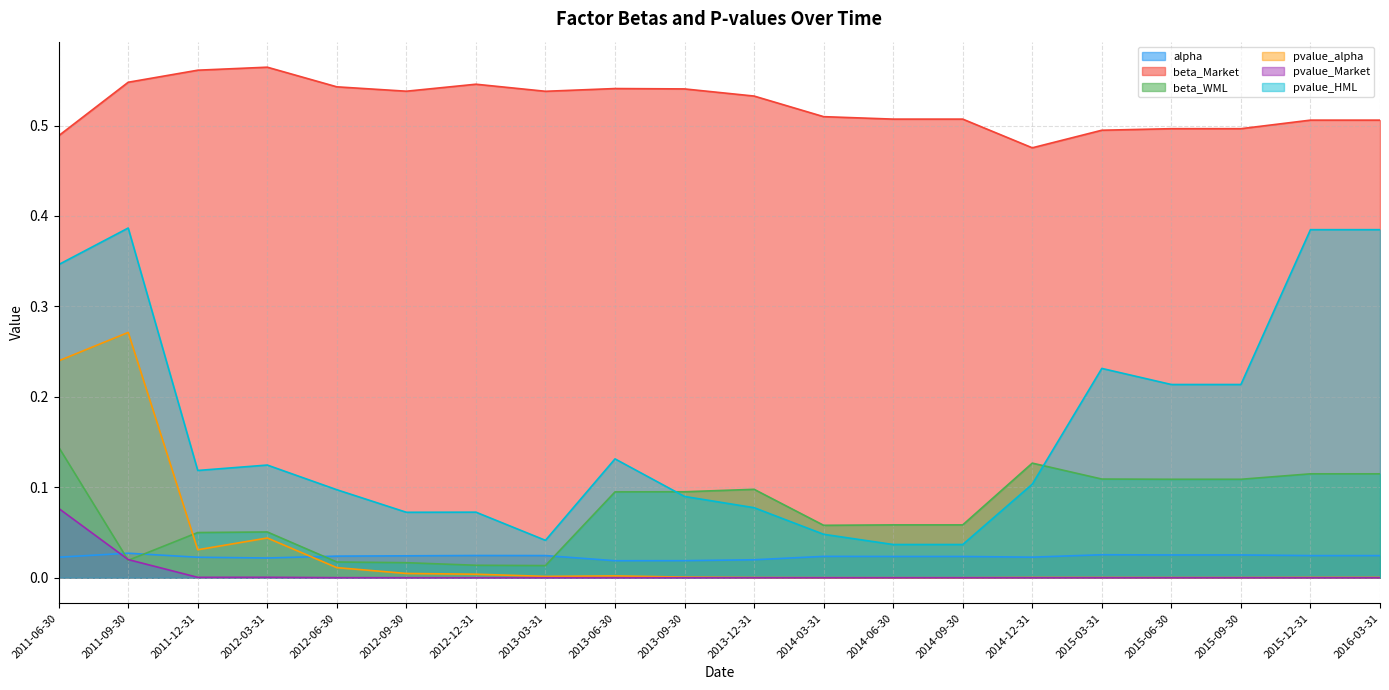

What is the greatest value displayed?

0.6